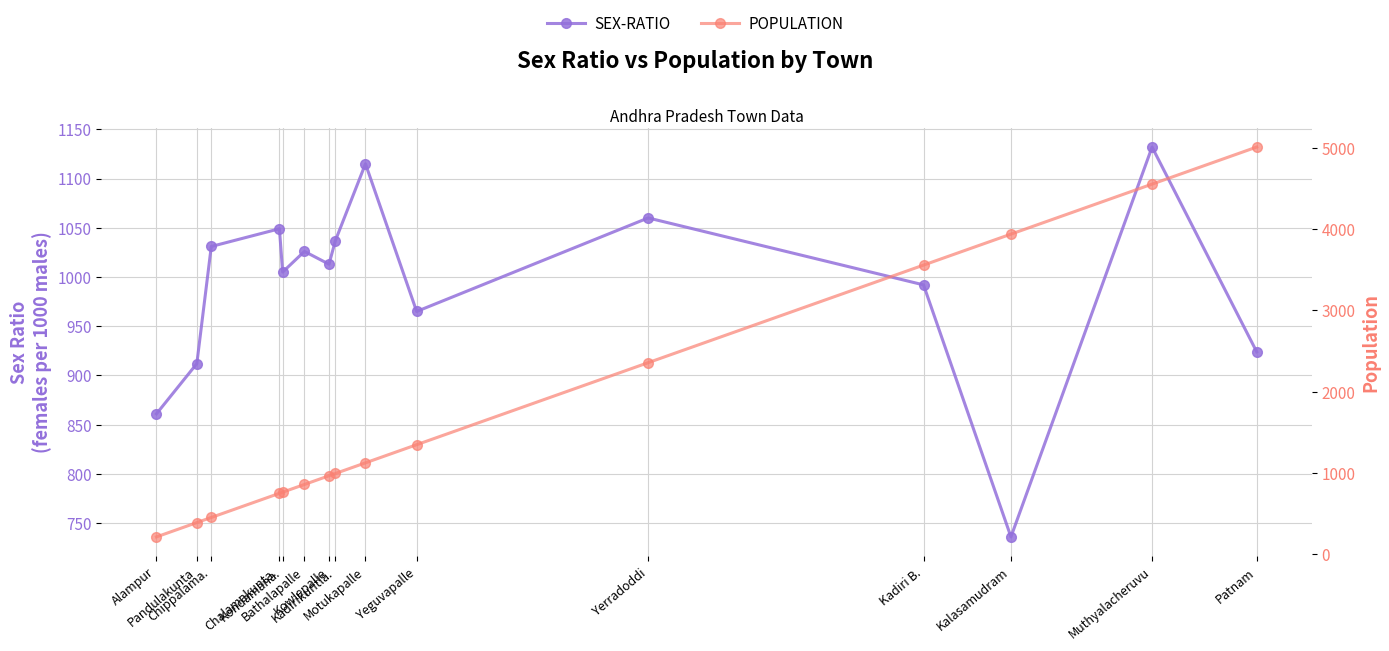

Does the chart display data point markers on the line(s)?

Yes